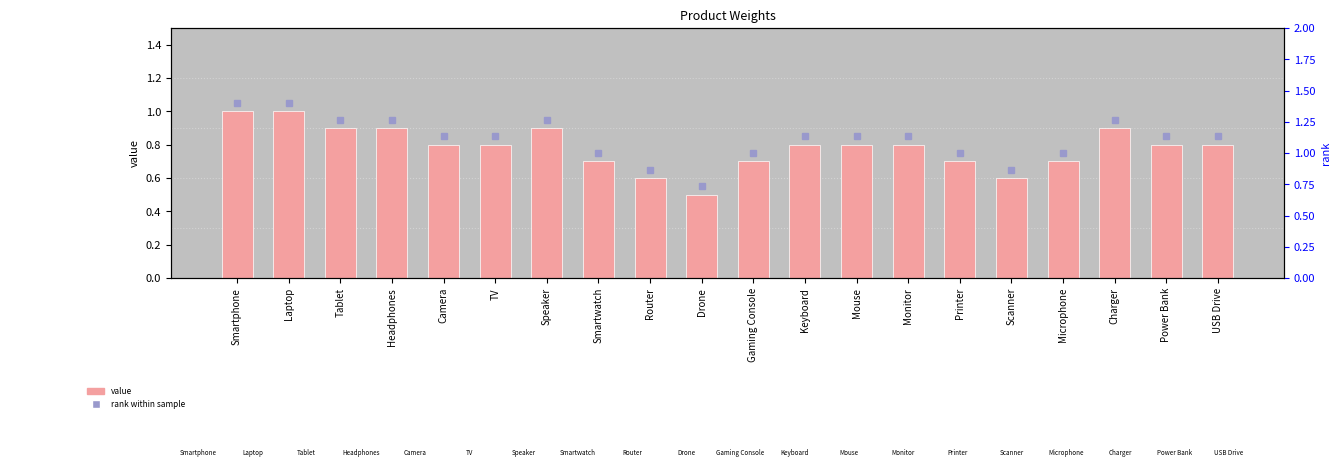

What is the difference between the maximum and second lowest values?

0.4